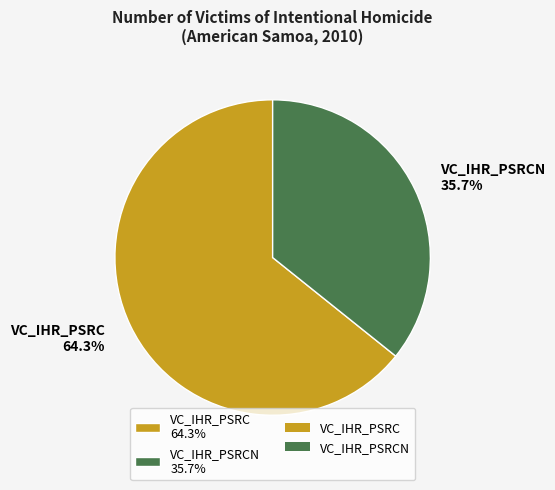

Is VC_IHR_PSRCN 35.7% the majority of the pie?

No